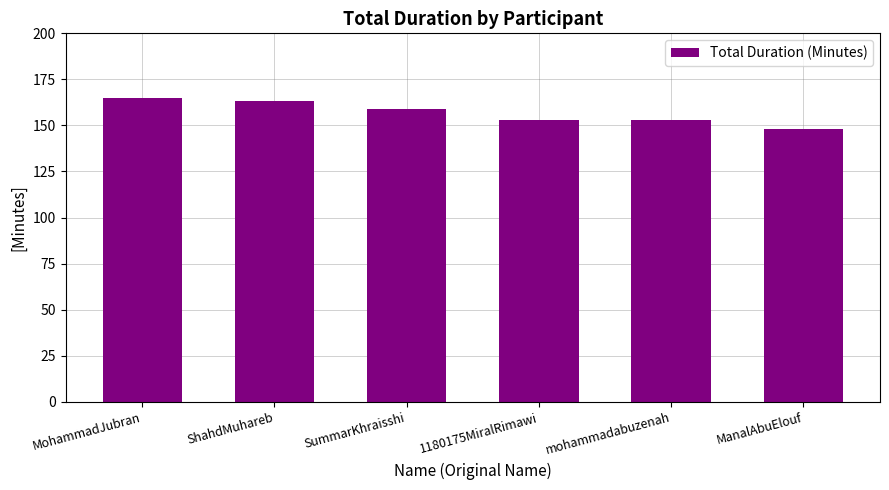

Which has a higher value, SummarKhraisshi or 1180175MiralRimawi?

SummarKhraisshi